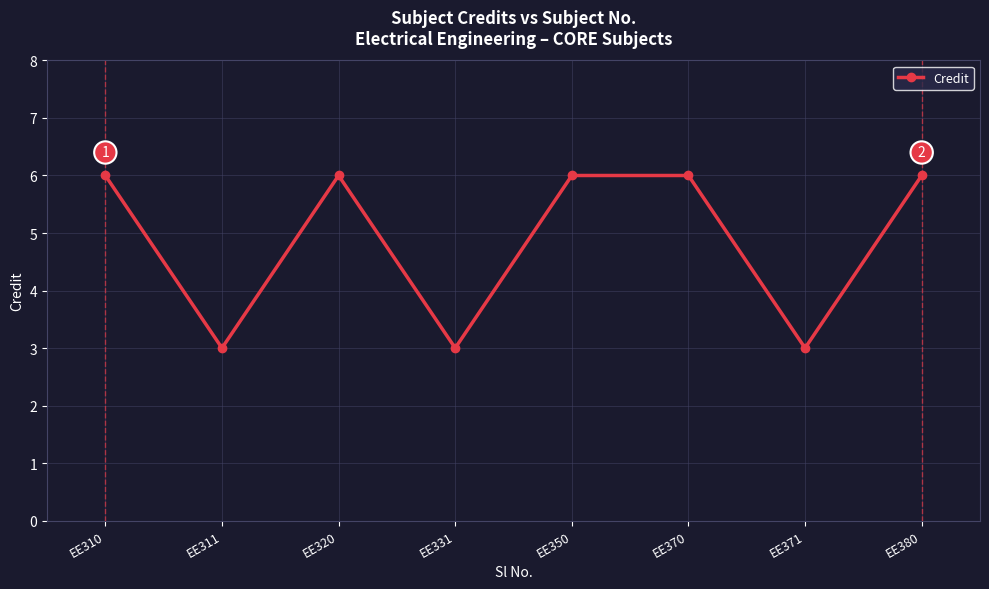

The value at EE310 is 2. True or false?

False